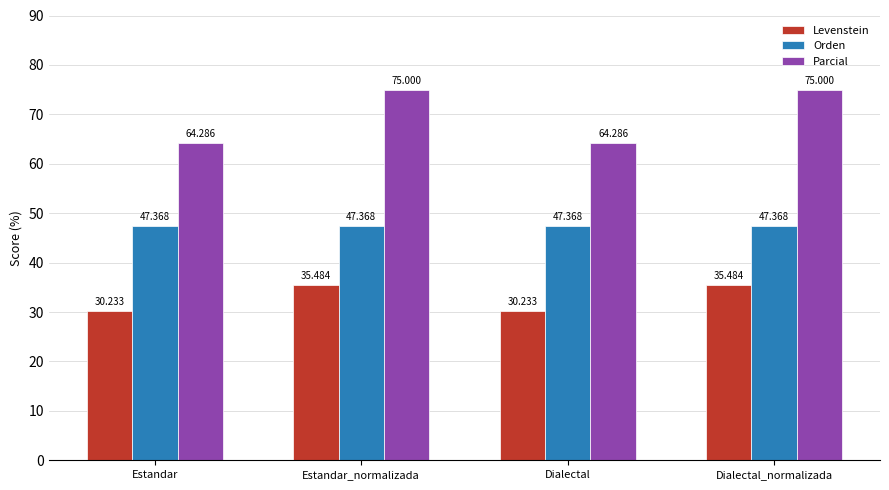

Which series has the largest total across all categories?

Parcial